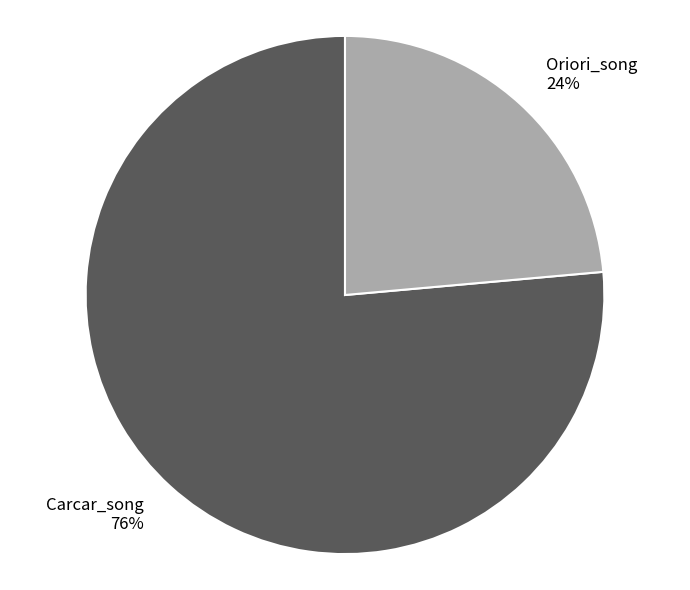

What is the ratio of the value at Carcar_song to the value at Oriori_song?

3.2